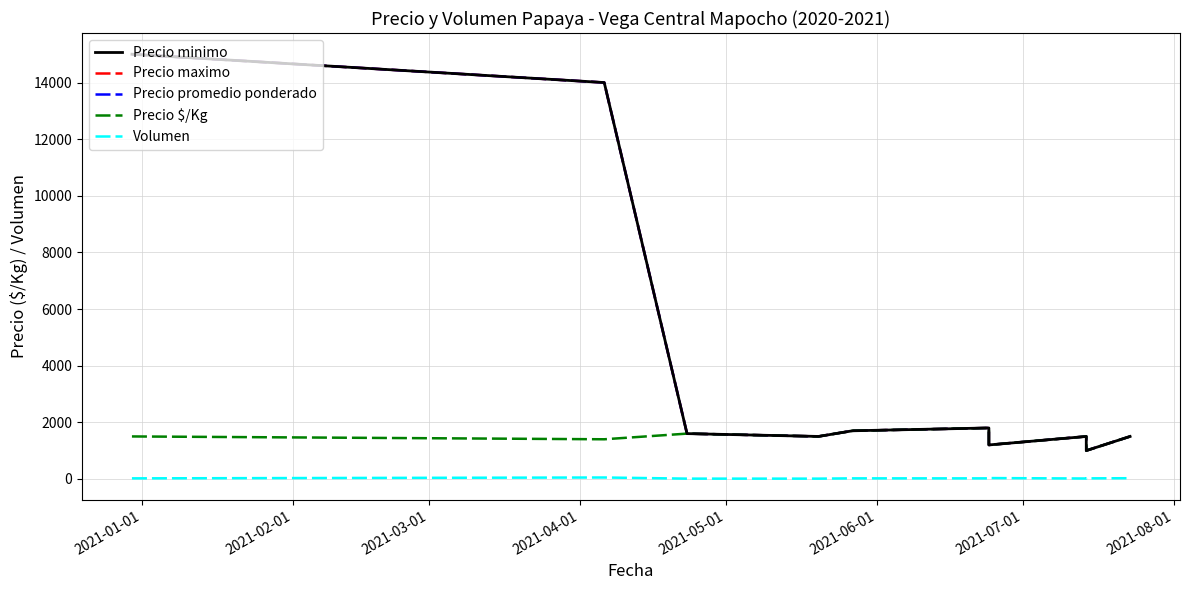

What position from the left is 2021-04-01?

4